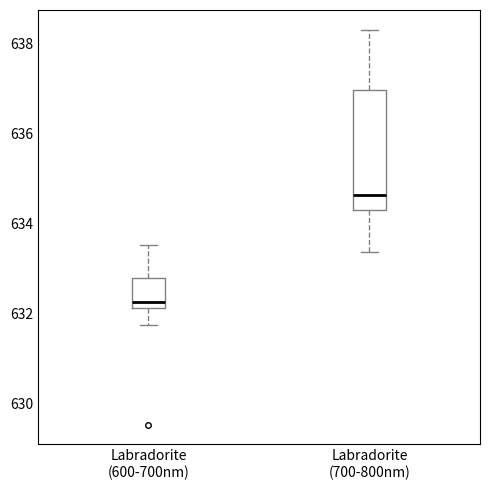

Reading left to right, transcribe this box plot: for each box, give where its median line is, the range the box spans, and where its two whiskers end, as read against the y-axis. The values are not printed on the chart, so give them approximately, as read against the axis.

Labradorite (600-700nm): median 632.2 (just above the box's lower edge), box 632.2 to 632.8, whiskers 631.8 to 633.6
Labradorite (700-800nm): median 634.6, box 634.4 to 637.0, whiskers 633.4 to 638.4